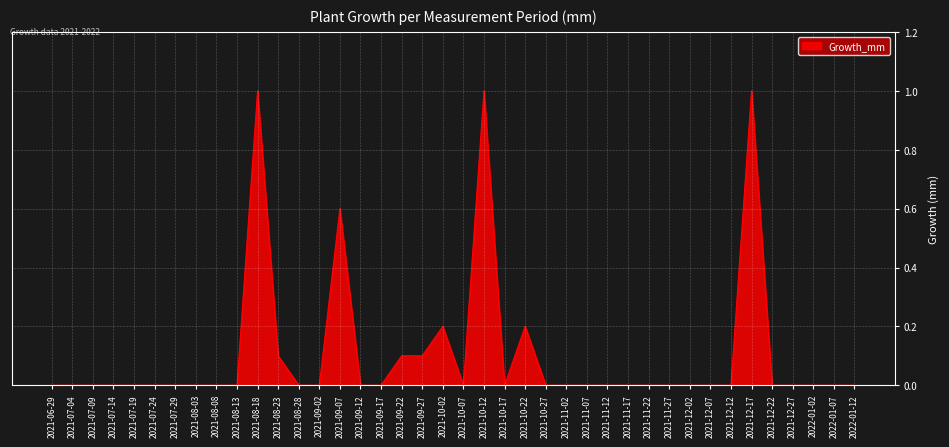

How many lines are shown in the chart?

1